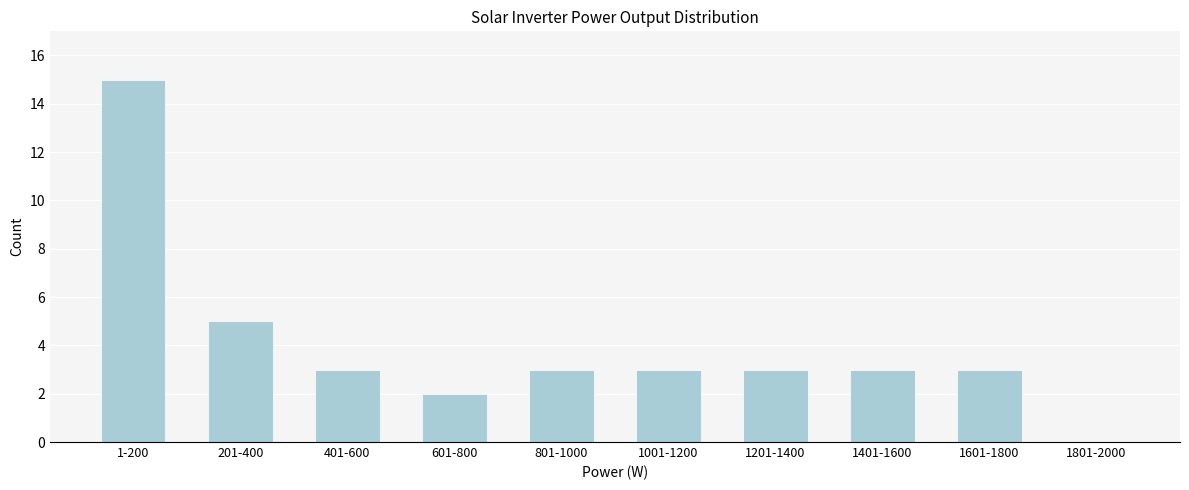

Reading left to right, what are all the values shown in this chart?

1-200=15	201-400=5	401-600=3	601-800=2	801-1000=3	1001-1200=3	1201-1400=3	1401-1600=3	1601-1800=3	1801-2000=0